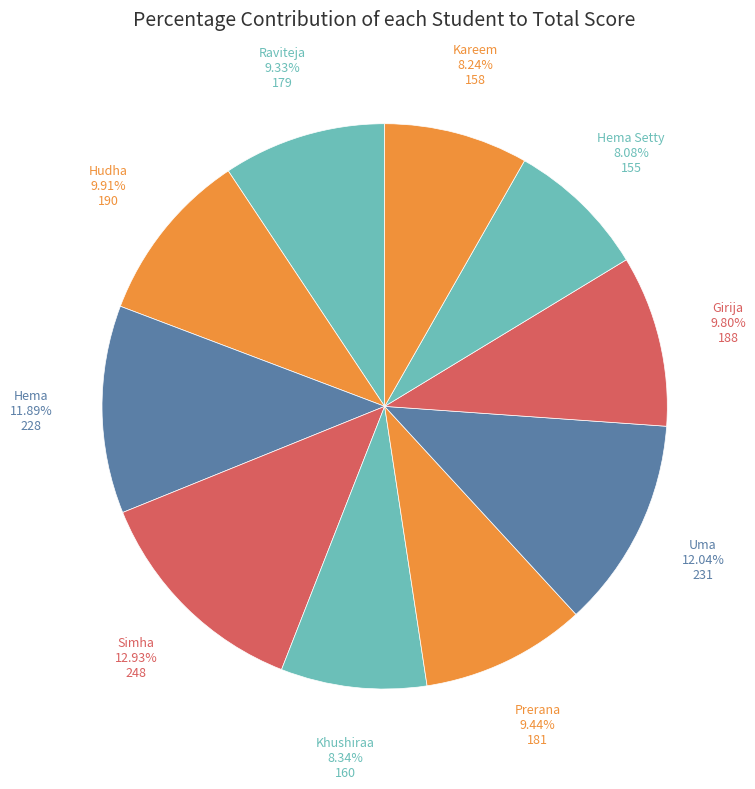

To the nearest percent, what percentage of the pie is Khushiraa?

8%